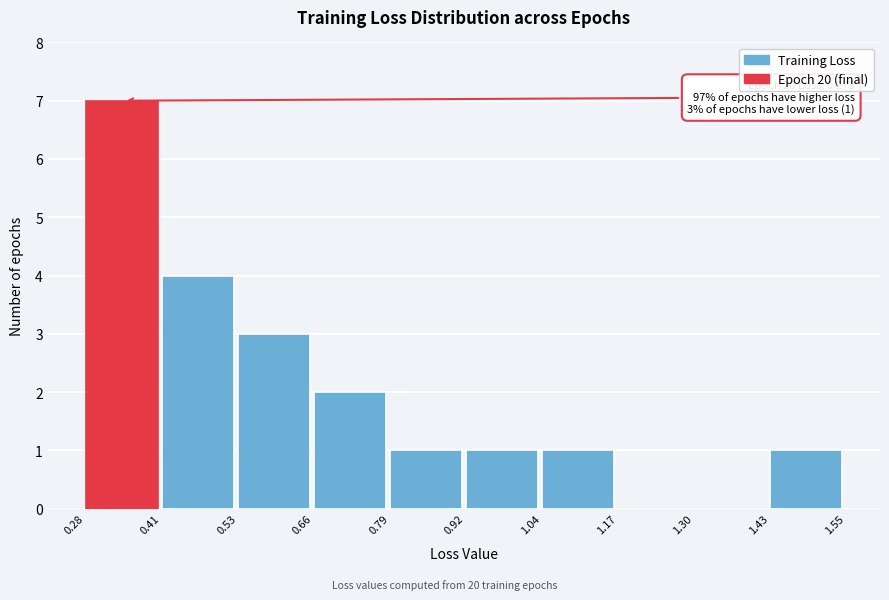

Over which range of the x-axis is the bar tallest?

0.28 to 0.41